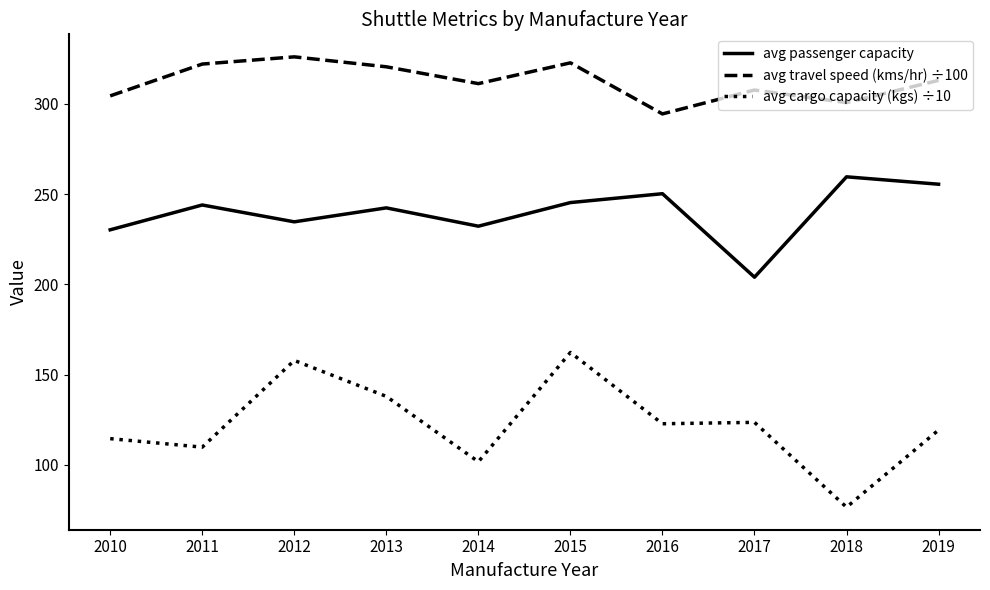

Where is the first local maximum for avg travel speed (kms/hr) ÷100?

2012